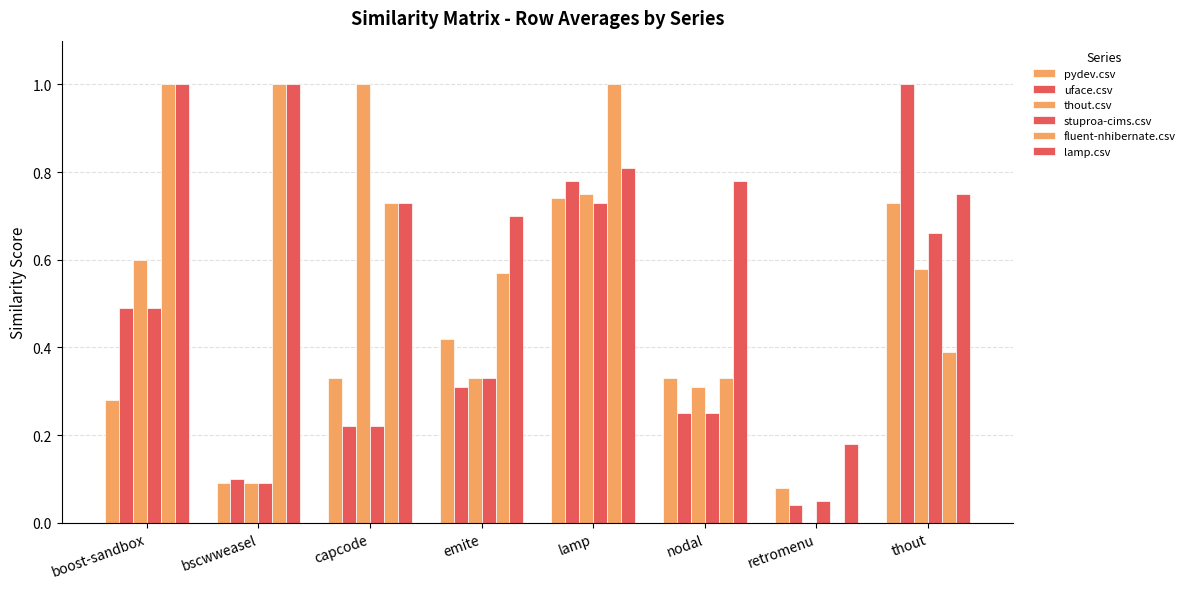

What value does the stuproa-cims.csv series have at boost-sandbox?

0.5